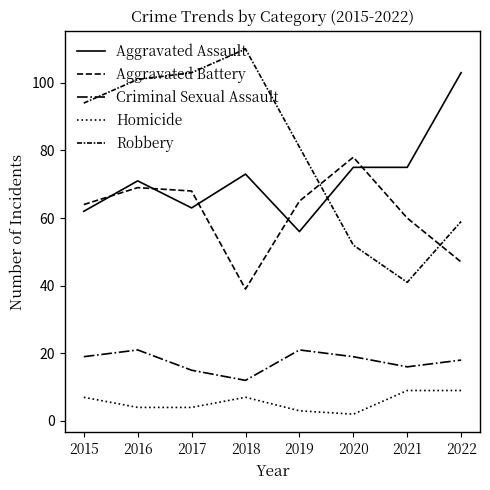

Reading left to right, extract all data points from this chart.

Aggravated Assault: 2015=62	2016=71	2017=63	2018=73	2019=56	2020=75	2021=75	2022=103
Aggravated Battery: 2015=64	2016=69	2017=68	2018=39	2019=65	2020=78	2021=60	2022=47
Criminal Sexual Assault: 2015=19	2016=21	2017=15	2018=12	2019=21	2020=19	2021=16	2022=18
Homicide: 2015=7	2016=4	2017=4	2018=7	2019=3	2020=2	2021=9	2022=9
Robbery: 2015=94	2016=101	2017=103	2018=110	2019=81	2020=52	2021=41	2022=59